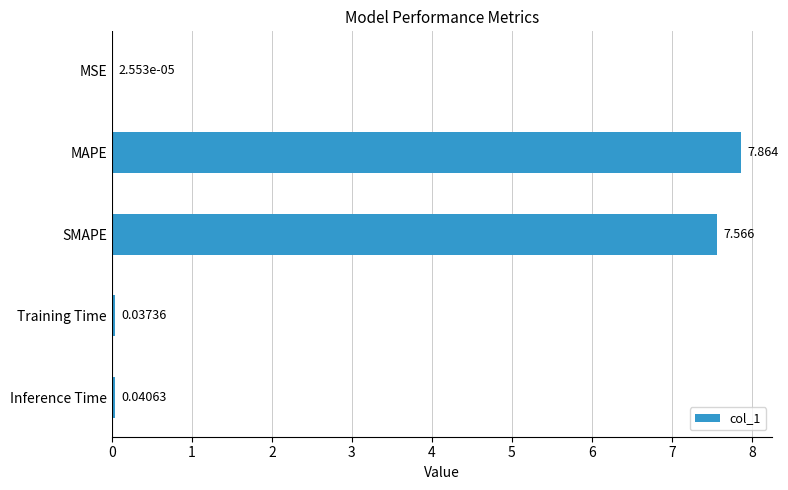

What is the greatest value displayed?

7.9